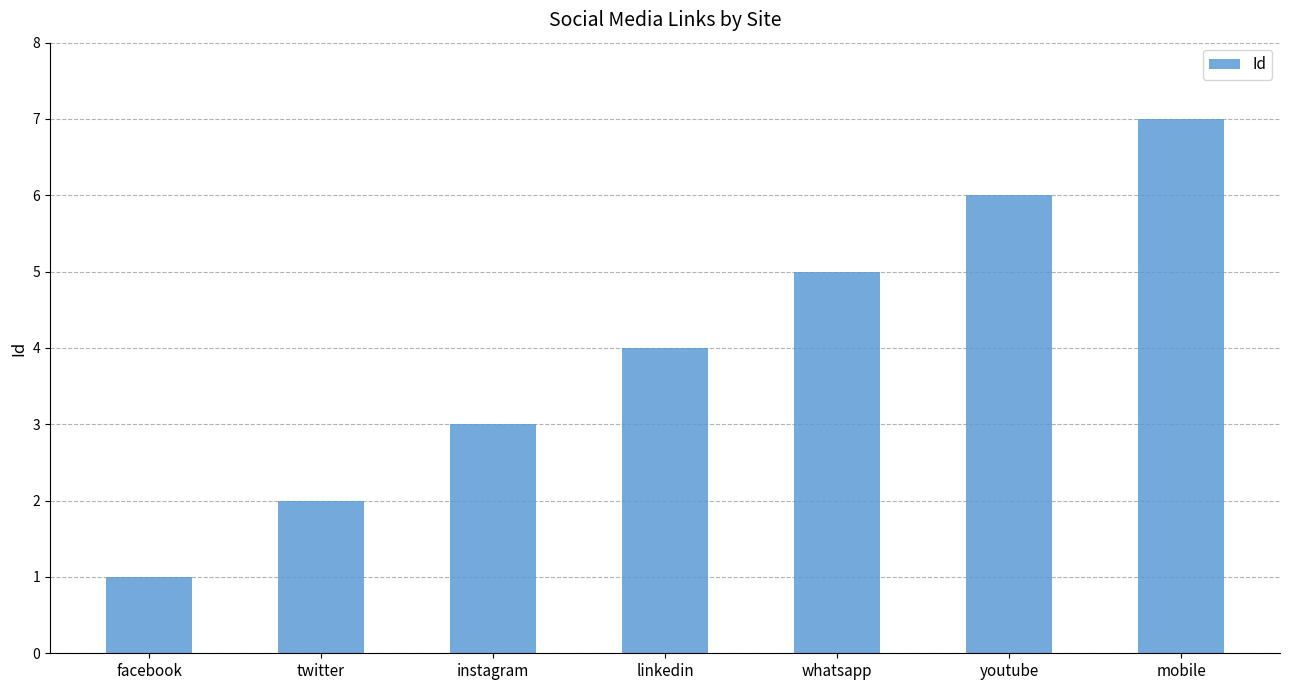

Rank the categories by value from highest to lowest.

mobile, youtube, whatsapp, linkedin, instagram, twitter, facebook